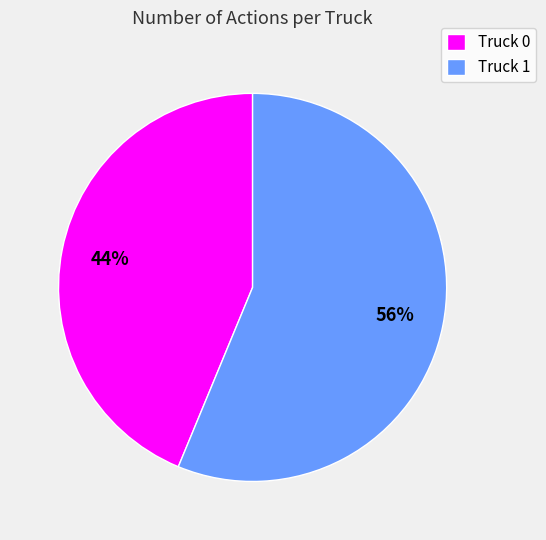

Count the number of slices in the pie.

2